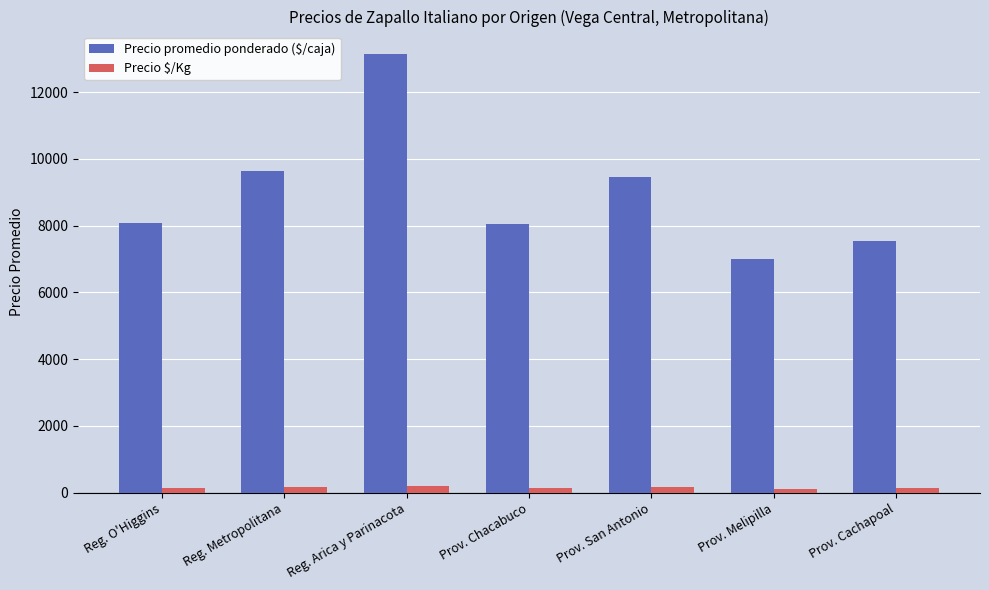

At which category is the sum across all series the highest?

Reg. Arica y Parinacota